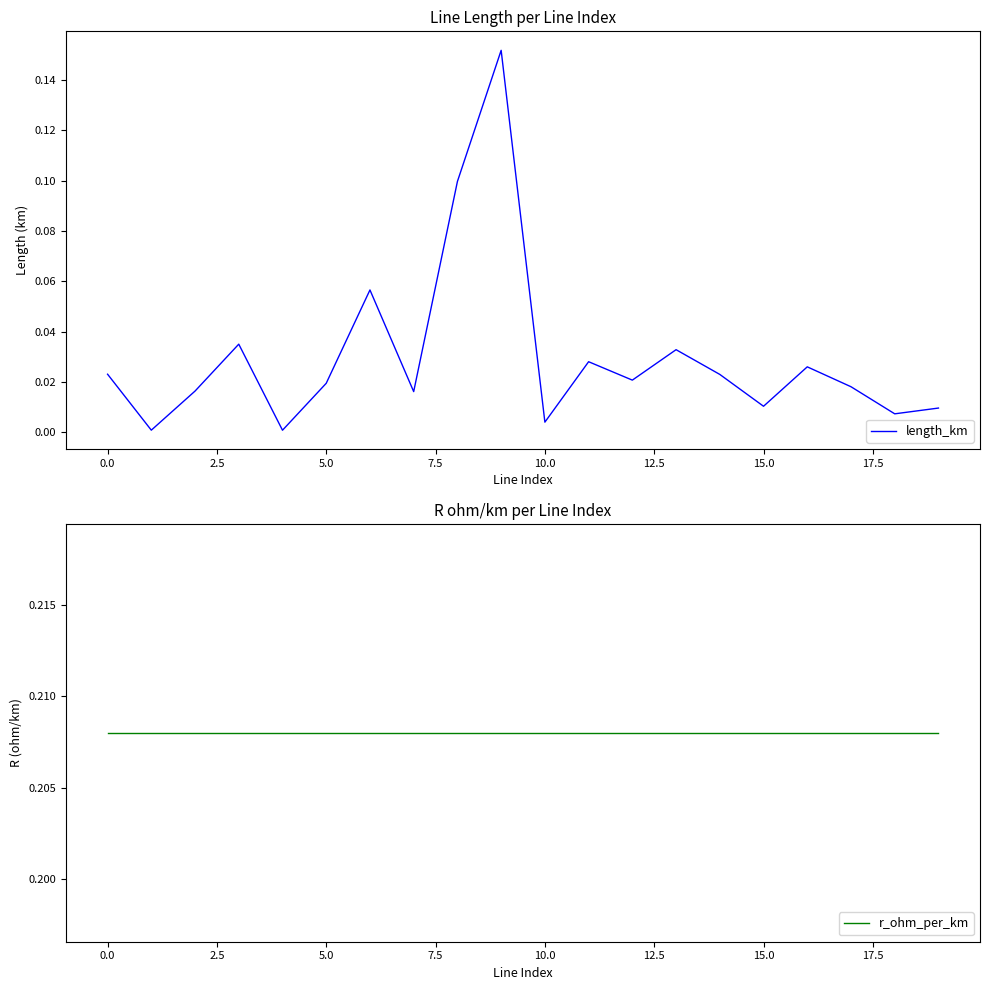

True or false: length_km and r_ohm_per_km cross at least once.

False